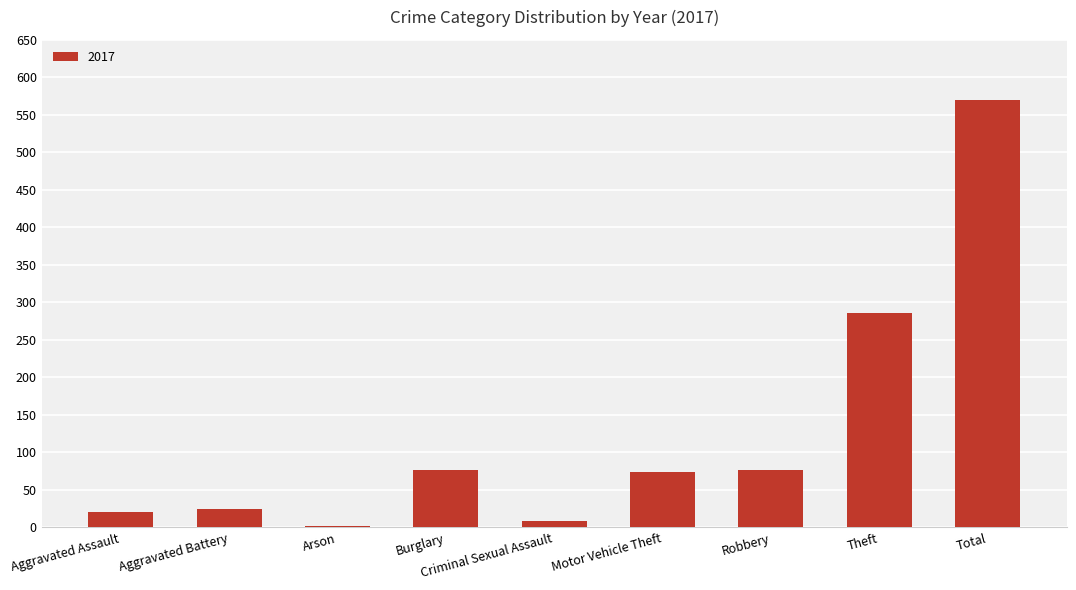

What is the change in value from Aggravated Battery to Robbery?

+52